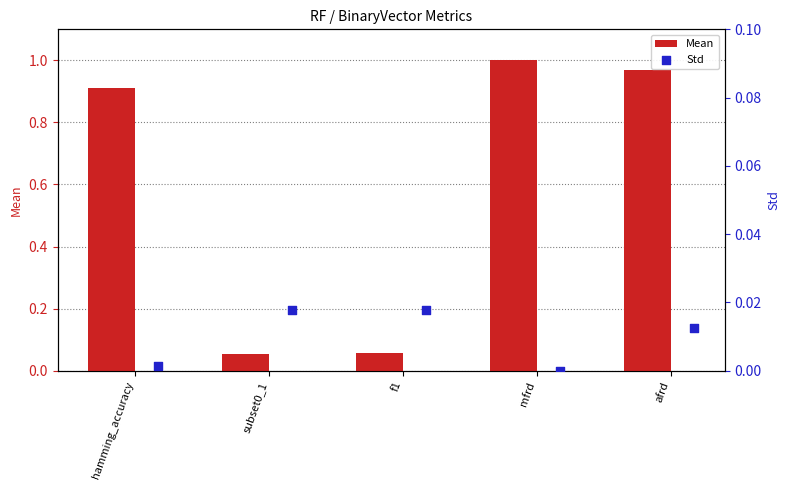

What is the average value of the Mean series?

0.6